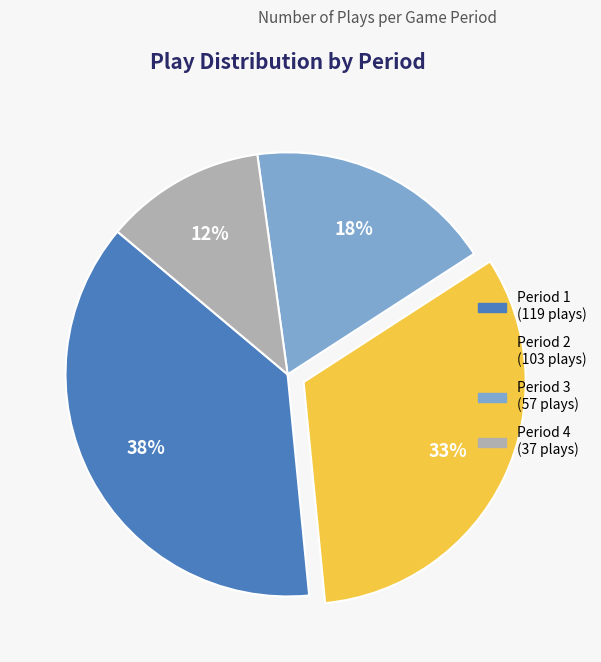

To the nearest percent, what is the difference between the largest and smallest slice percentages?

26%